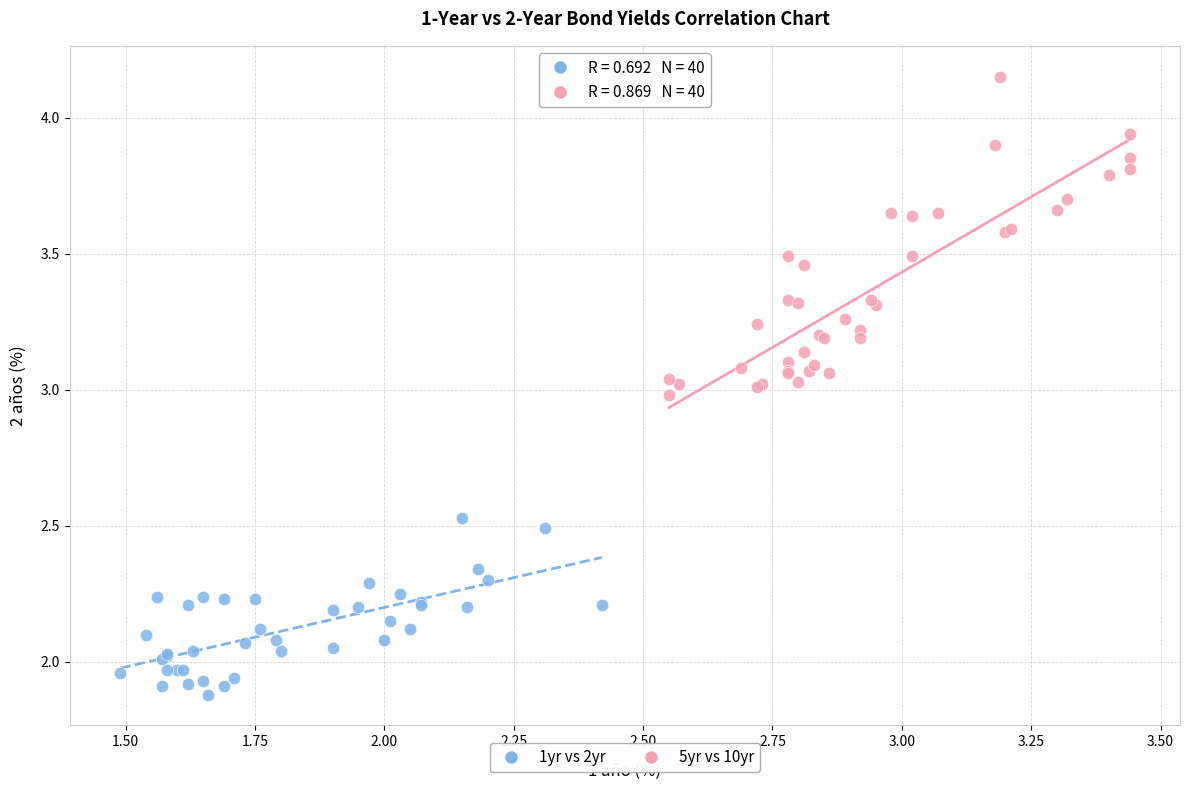

Which series has the widest spread of Y values?

5yr vs 10yr